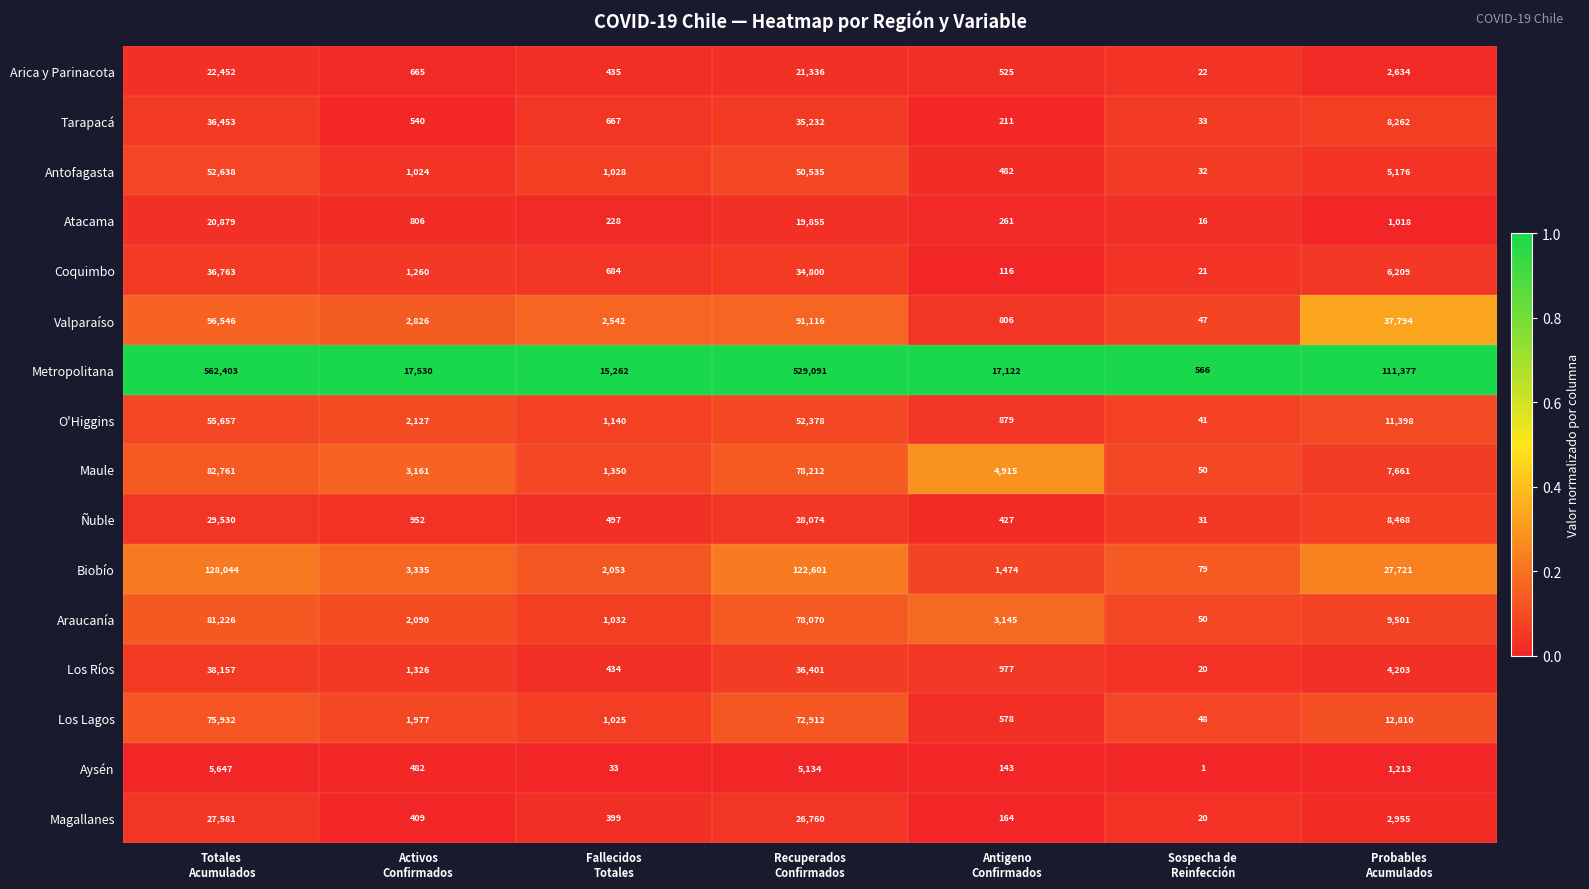

At which category is the sum across all series the highest?

Totales
Acumulados